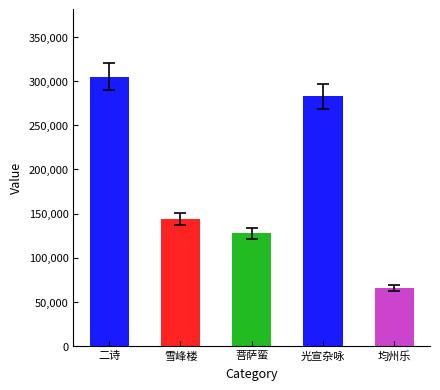

How many distinct data groups are displayed?

1